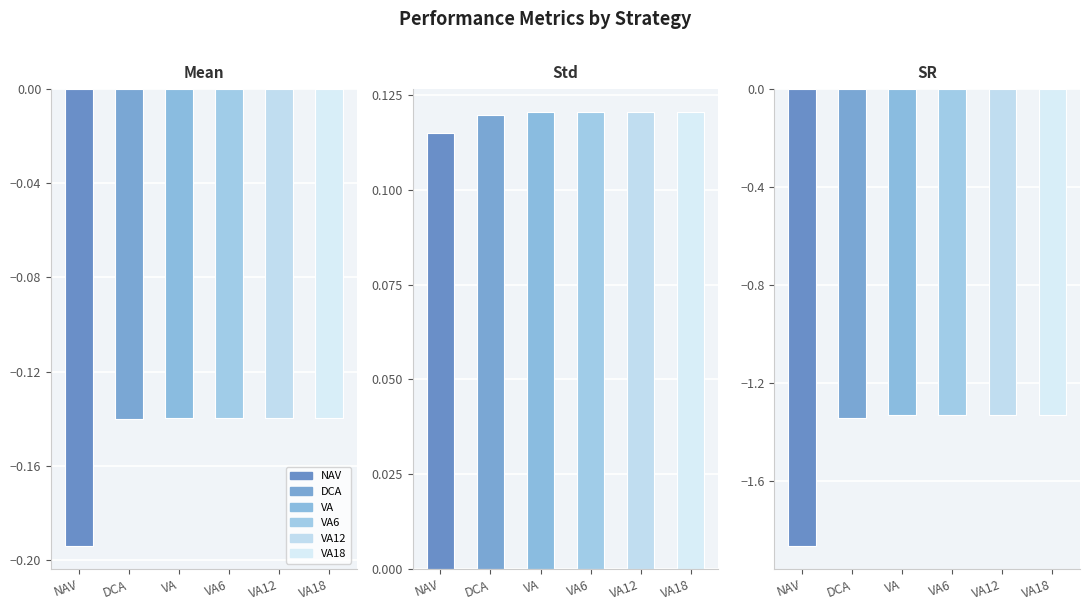

What is the sum of all DCA values?

-1.4